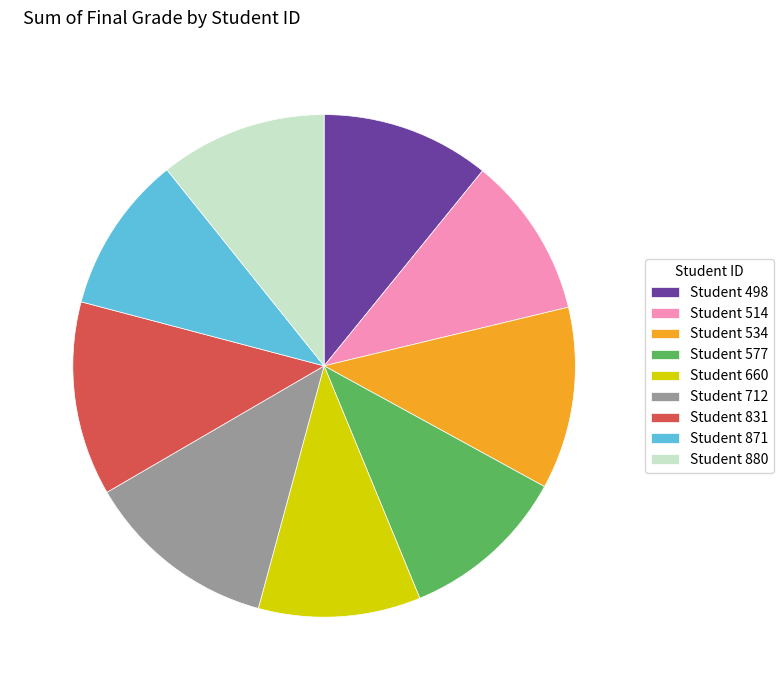

Combined, do Student 831 and Student 871 account for over 50%?

No